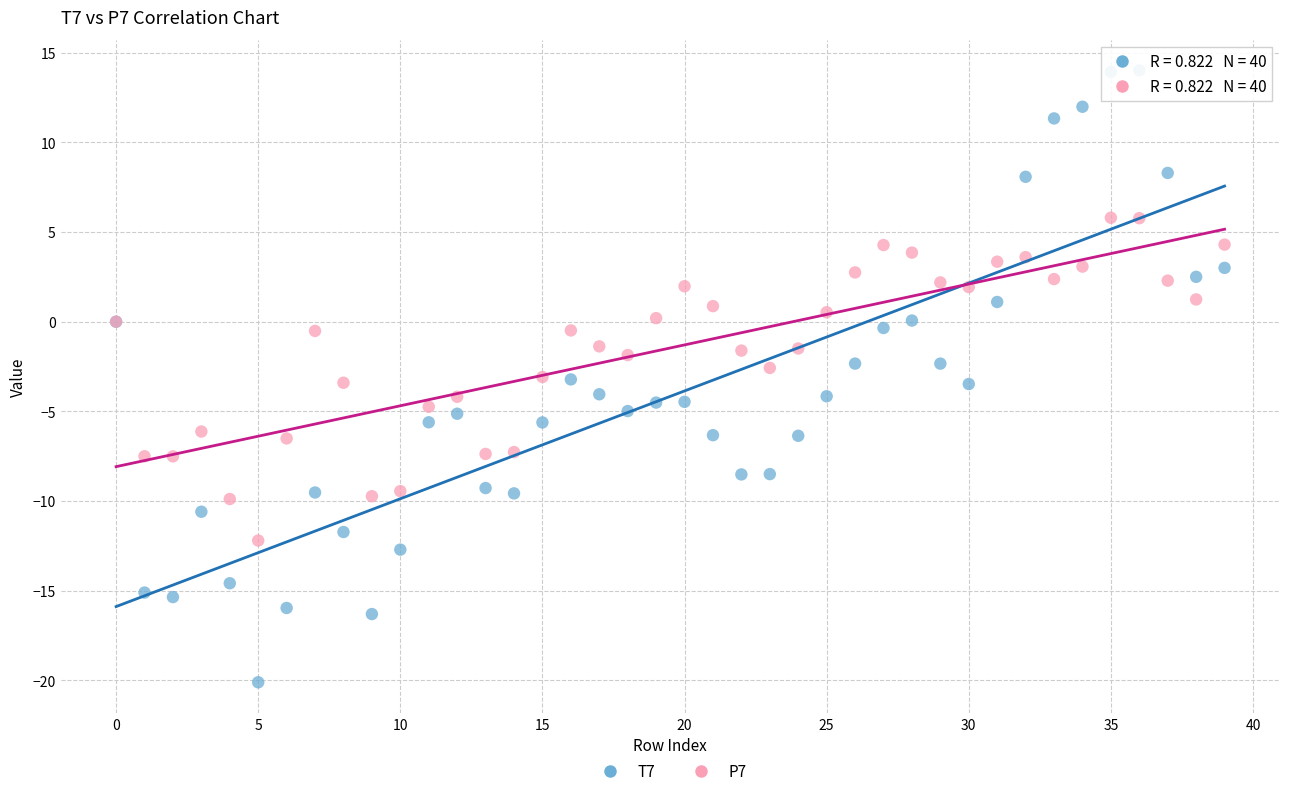

Which series contains the highest Y value?

T7